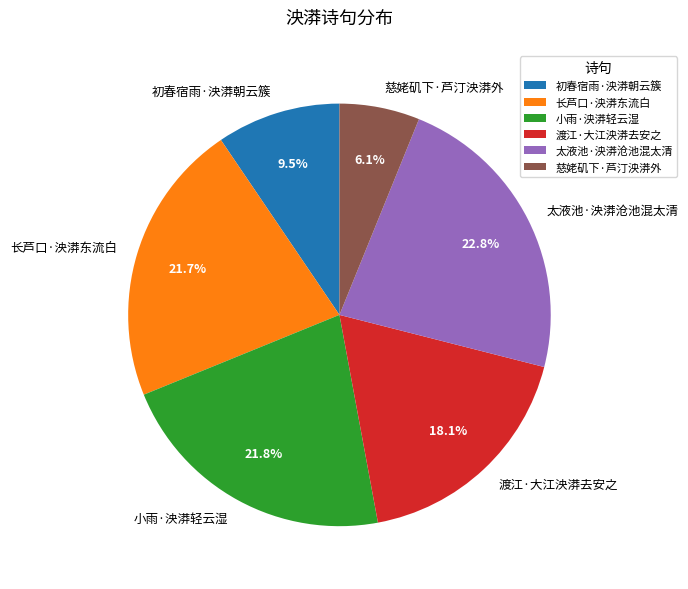

Combined, do 初春宿雨·泱漭朝云簇 and 渡江·大江泱漭去安之 account for over 50%?

No